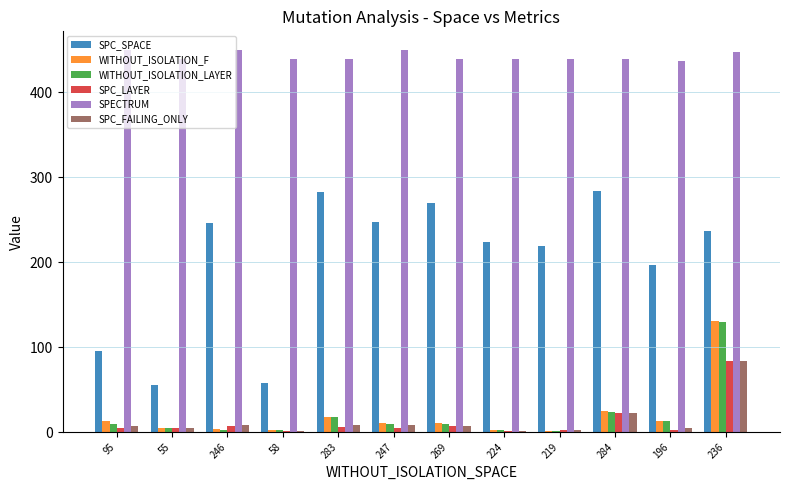

The value of WITHOUT_ISOLATION_F at 219 is 1. True or false?

True